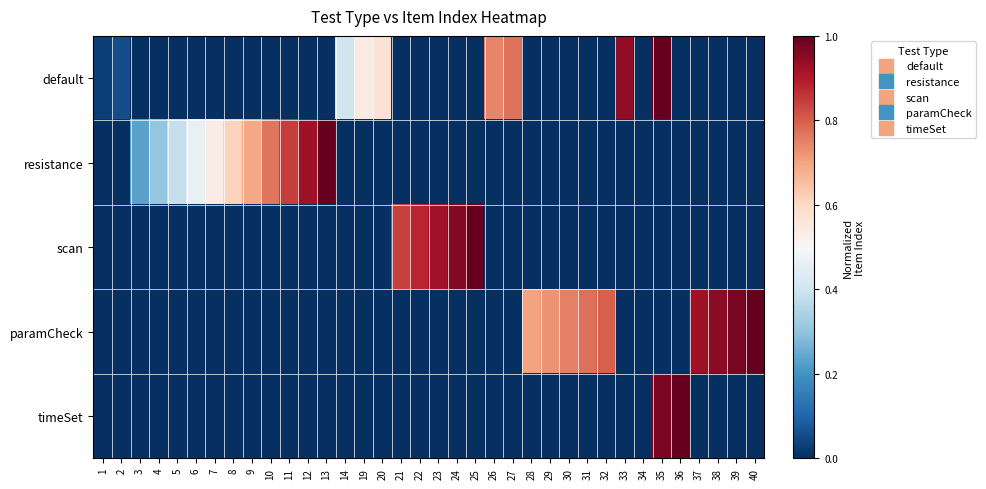

What is the maximum value shown in the chart?

1.0